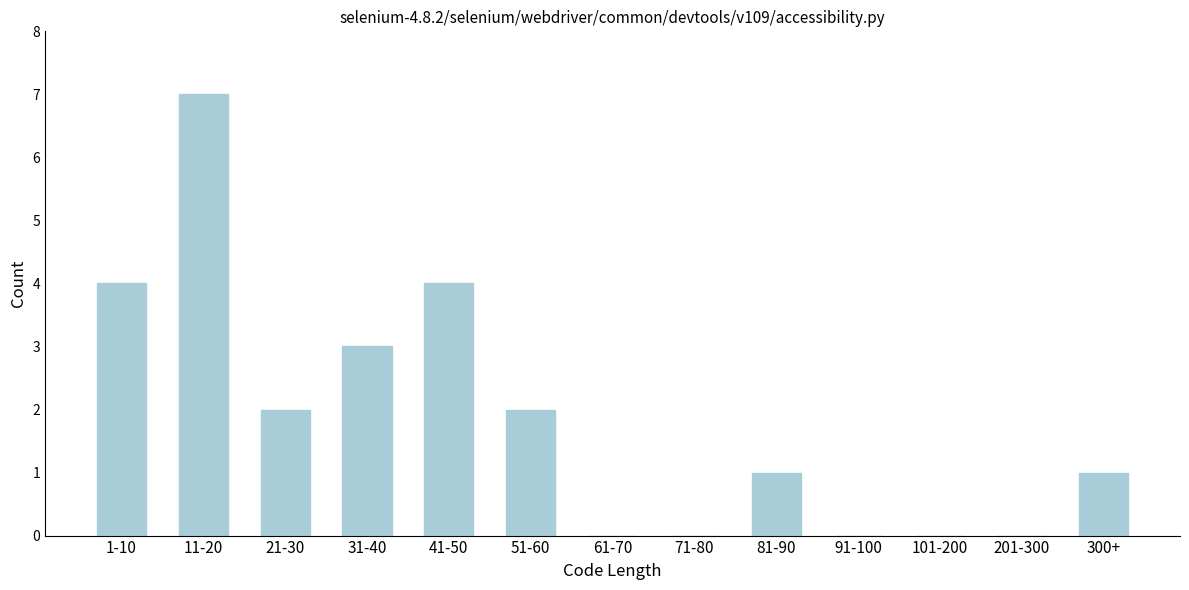

Reading right to left, list all the values displayed in this chart.

300+=1	201-300=0	101-200=0	91-100=0	81-90=1	71-80=0	61-70=0	51-60=2	41-50=4	31-40=3	21-30=2	11-20=7	1-10=4